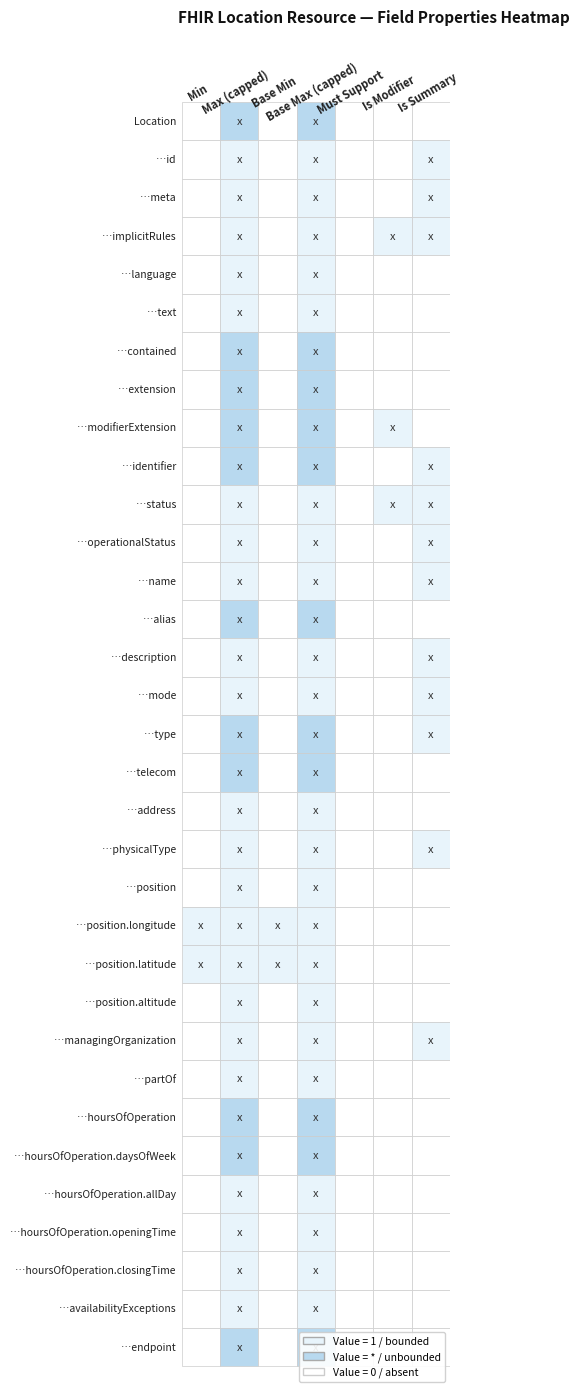

Which series changed the most between 4 and 27?

Max_capped